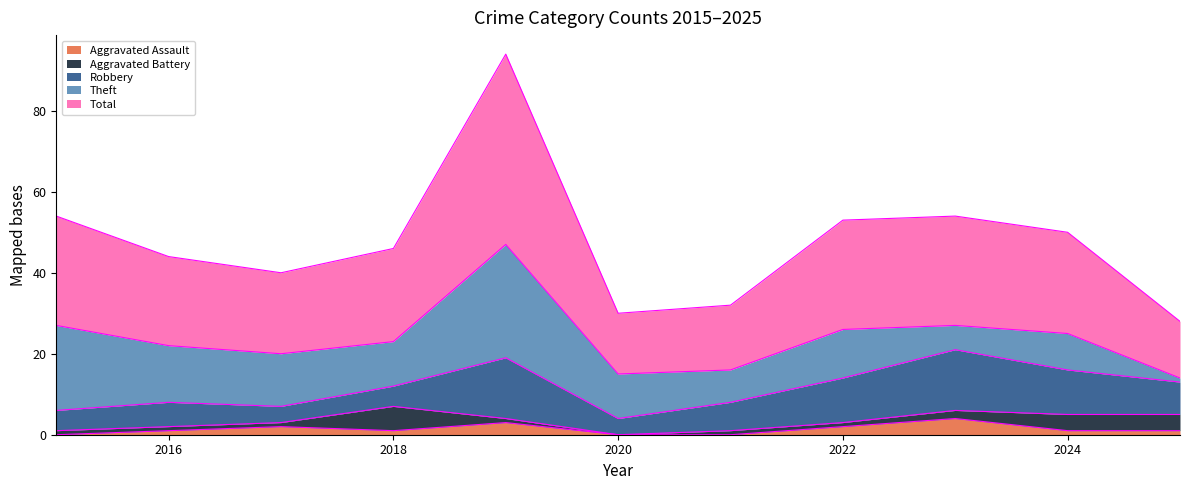

In Robbery, how many points are lower than both neighbors (excluding endpoints)?

2